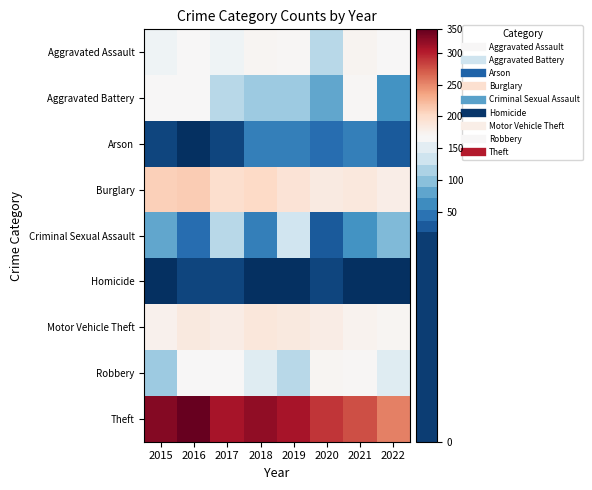

Rank the series at 2017 from lowest to highest value.

Arson, Homicide, Aggravated Battery, Criminal Sexual Assault, Aggravated Assault, Robbery, Motor Vehicle Theft, Burglary, Theft